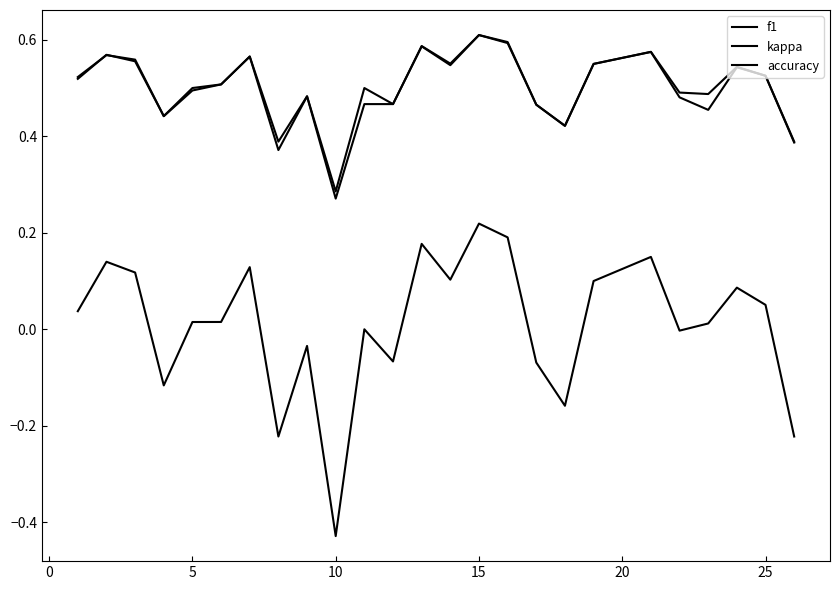

At which label is accuracy closest to 0?

10